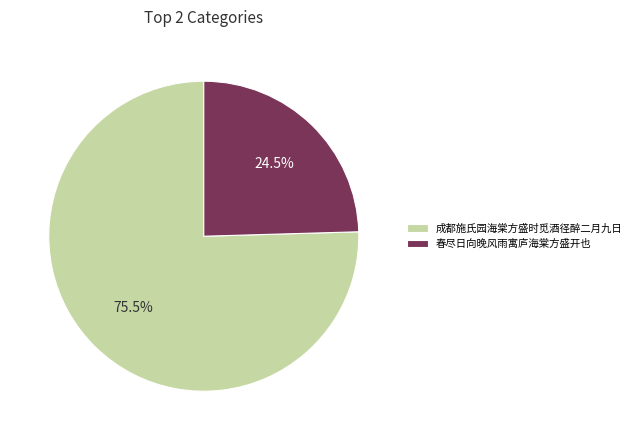

Which has a higher value, 春尽日向晚风雨寓庐海棠方盛开也 or 成都施氏园海棠方盛时觅酒径醉二月九日?

成都施氏园海棠方盛时觅酒径醉二月九日